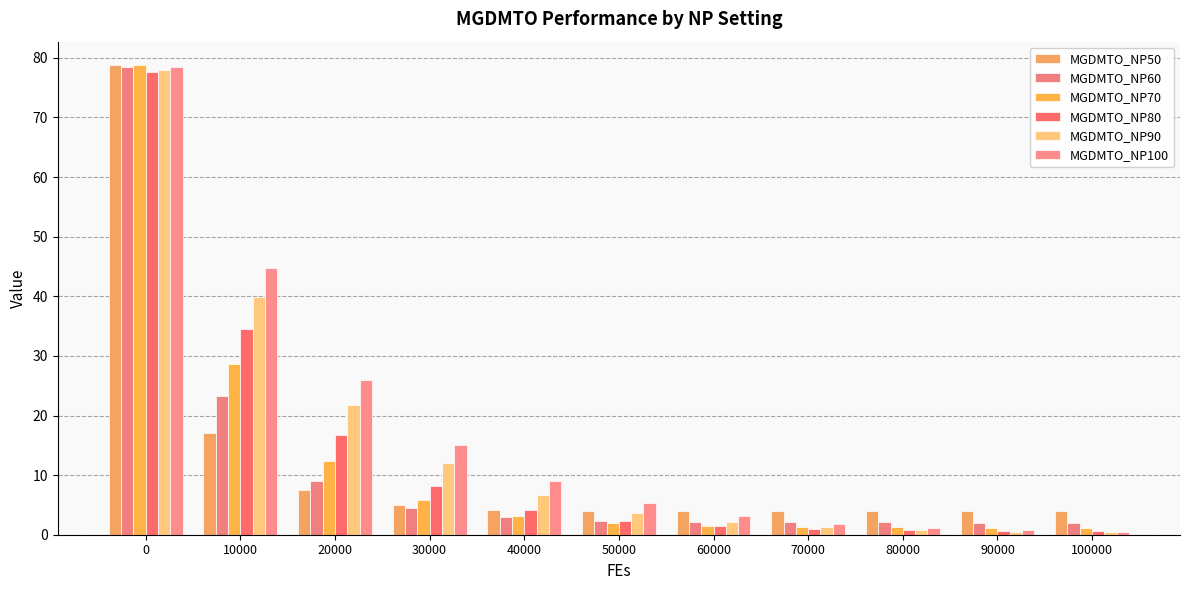

Is it true that MGDMTO_NP100 equals 25.9 at 20000?

True